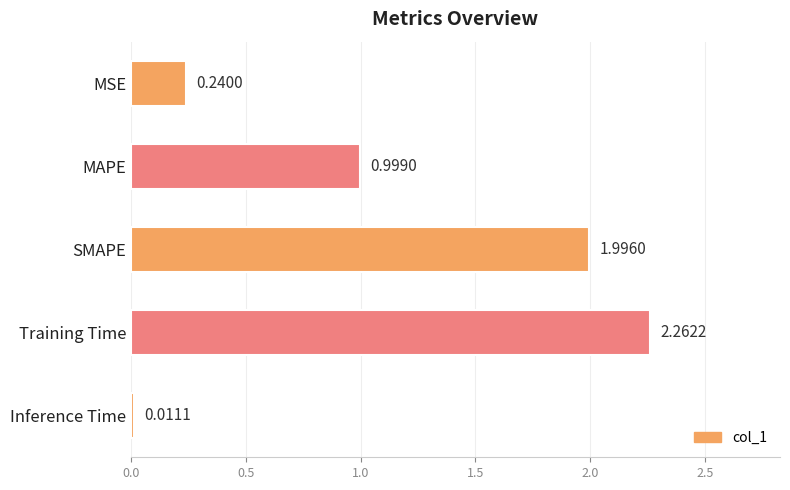

What is the label of the 1st bar from the top?

MSE